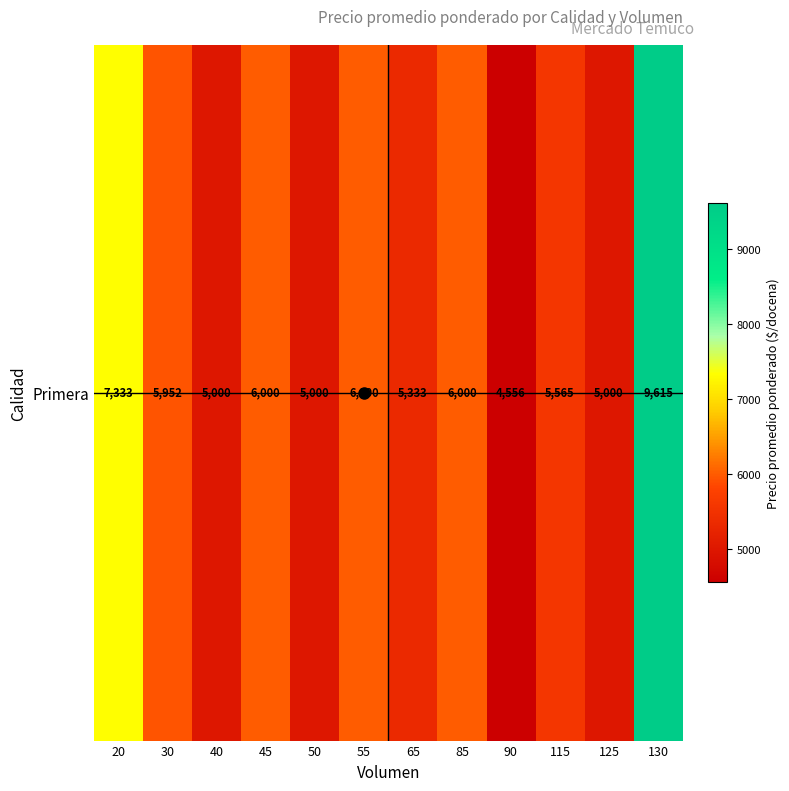

What is the difference between the second highest and minimum values?

2777